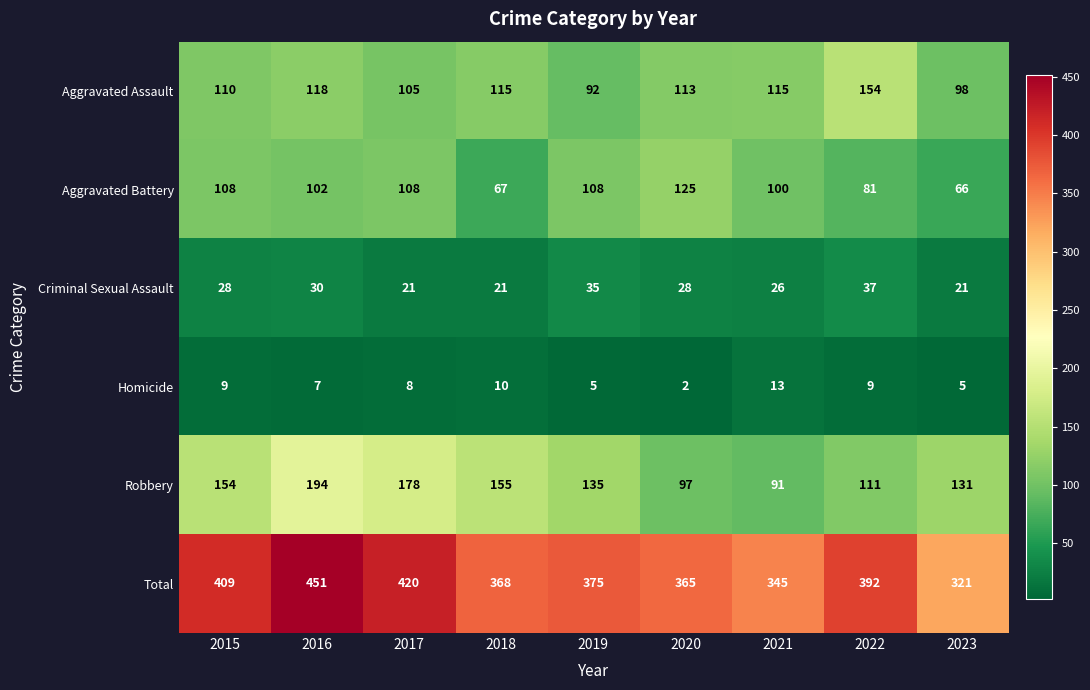

Read the Aggravated Battery value at 2018.

67